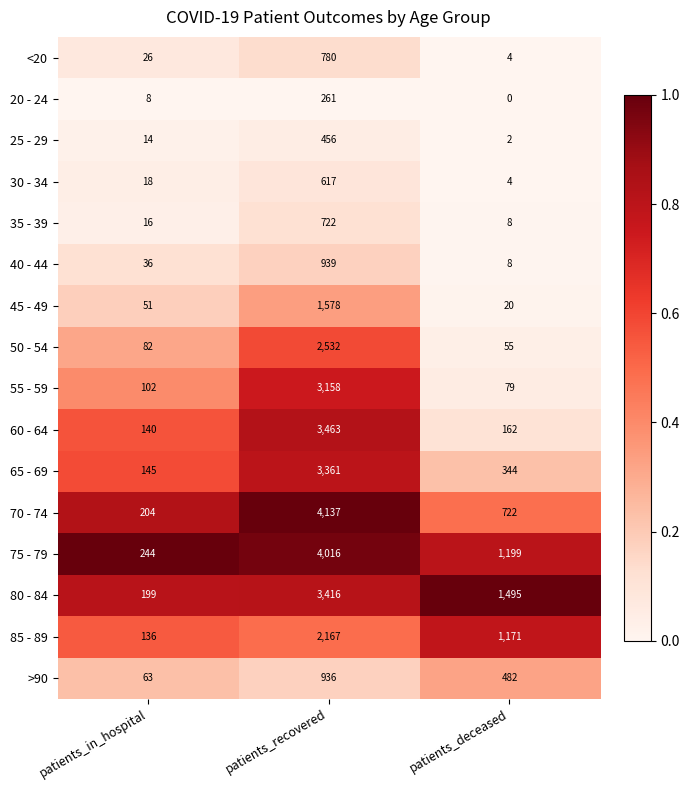

At which category does the chart reach its minimum across all series?

patients_deceased